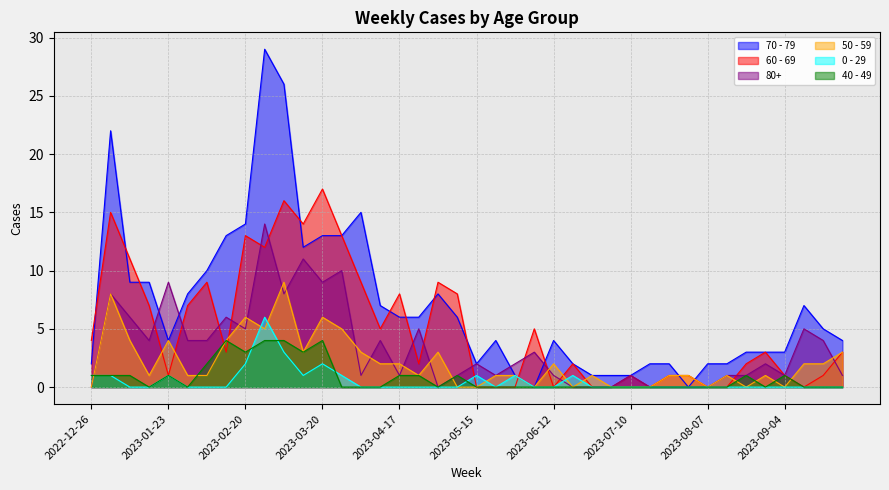

In 40 - 49, how many points are higher than both neighbors (excluding endpoints)?

6